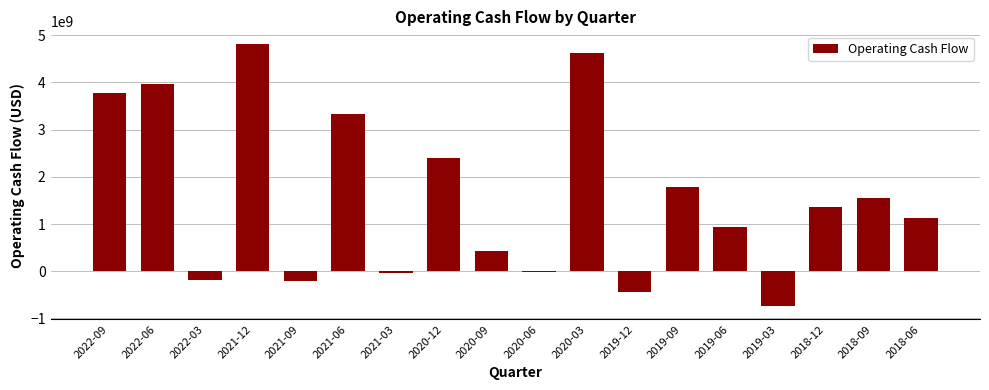

What is the difference between the second highest and minimum values?

5373000000